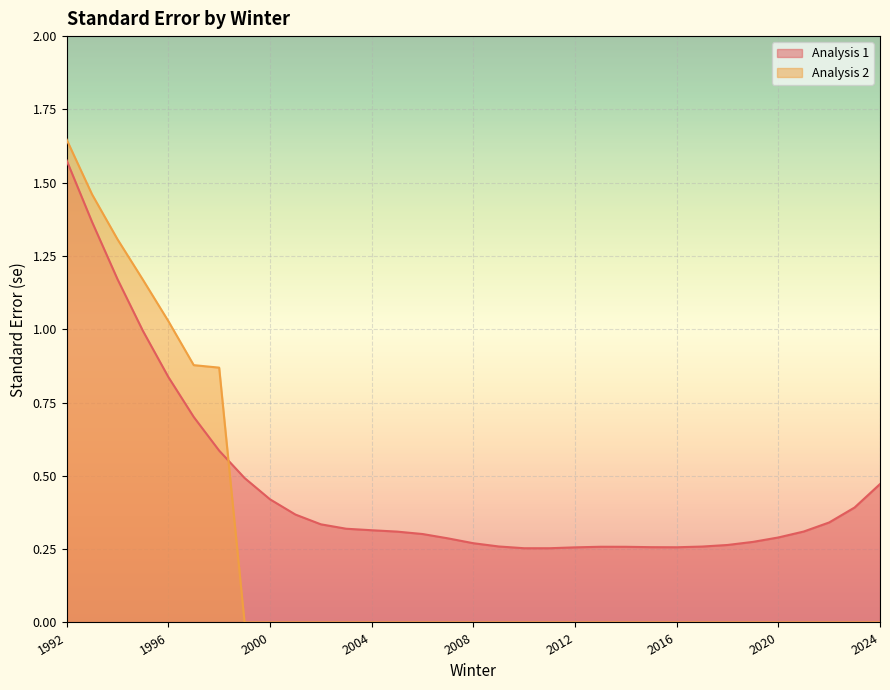

Is it true that Analysis 2 equals 0.6 at 2004?

False